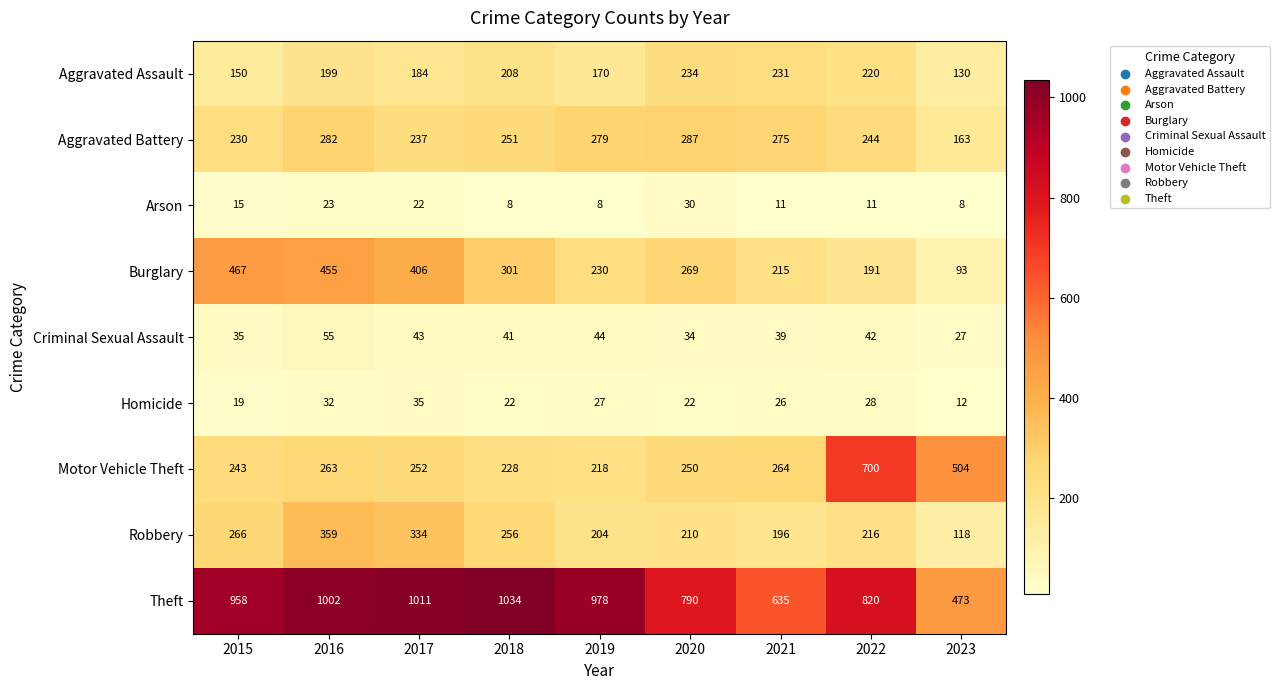

Where is Aggravated Battery nearest to the value 225?

2015